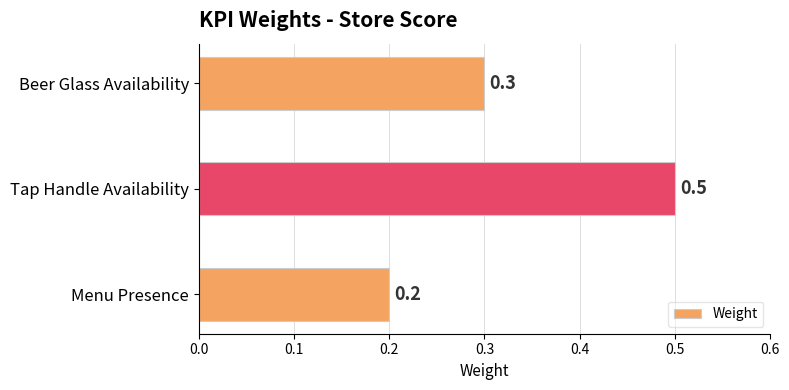

What is the difference between the maximum and minimum values?

0.3